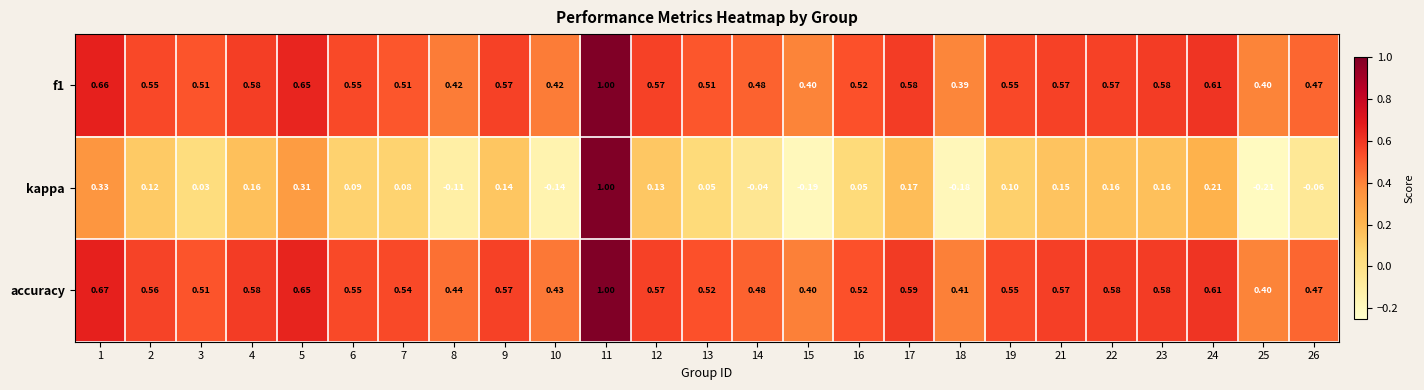

Which series has the largest total across all categories?

accuracy